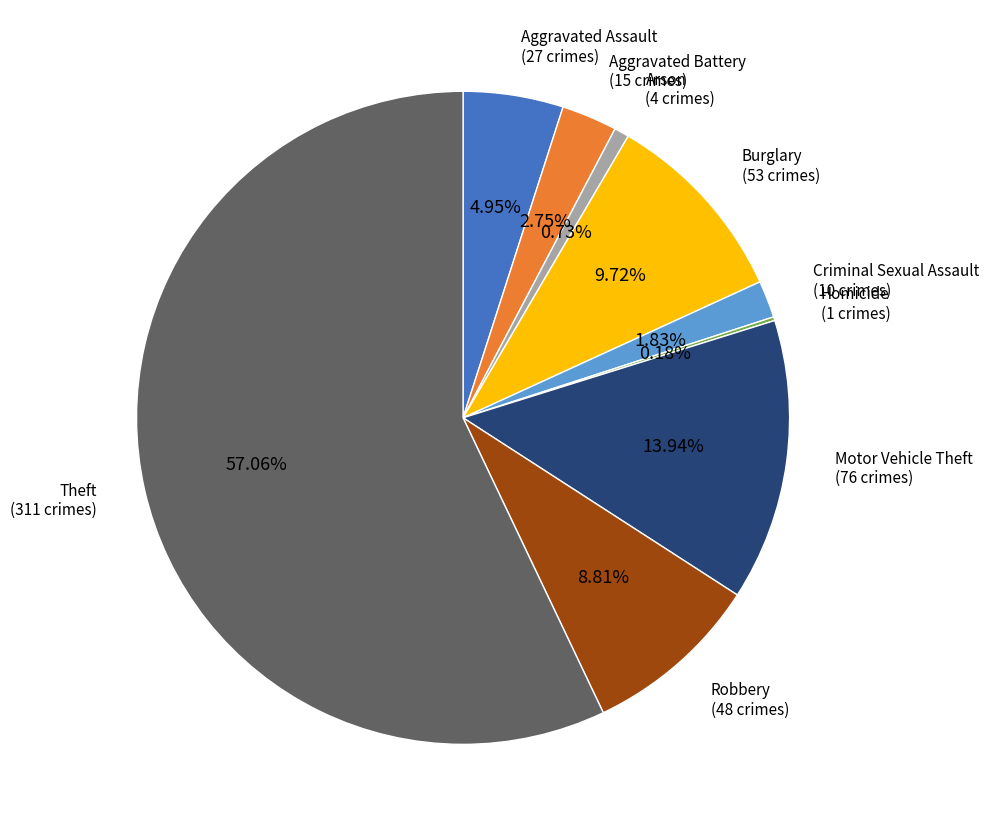

What is the ratio of the value at Theft to the value at Burglary?

5.9